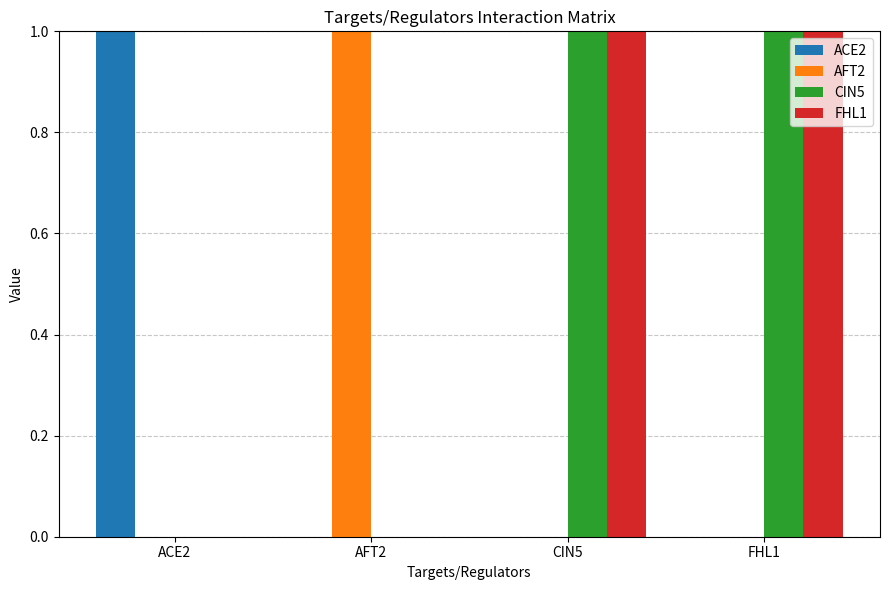

The FHL1 series shows 1 at CIN5. True or false?

True